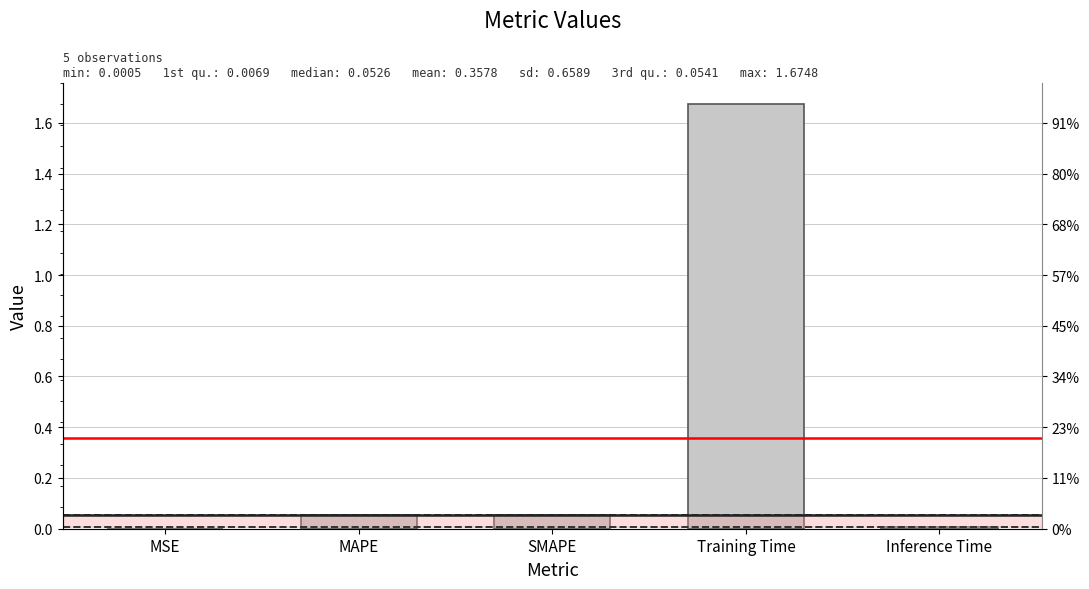

How many bars are there in total?

5